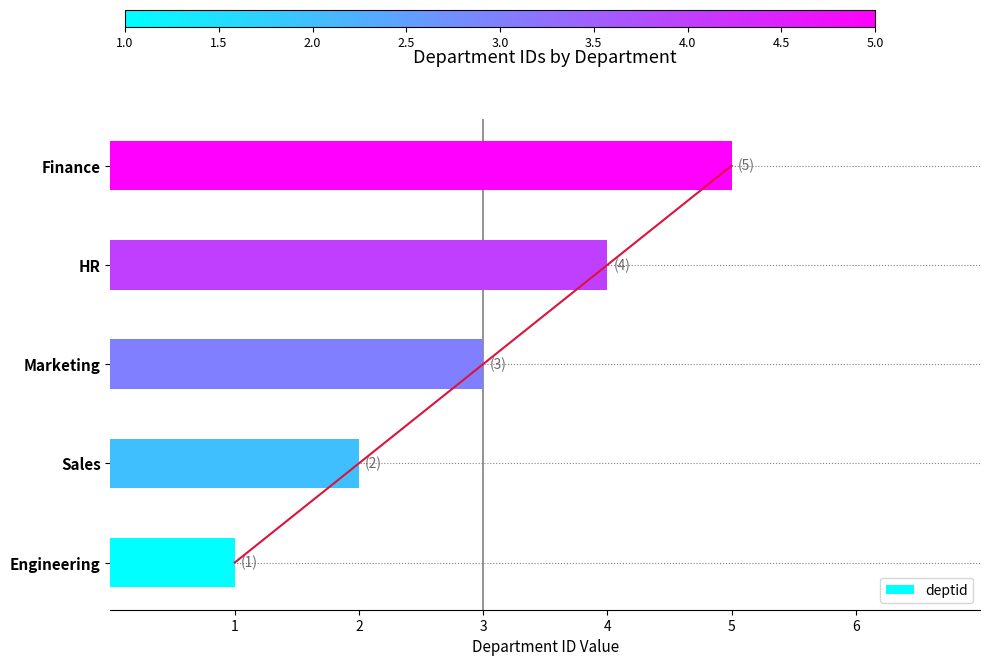

How many series are shown in this chart?

1